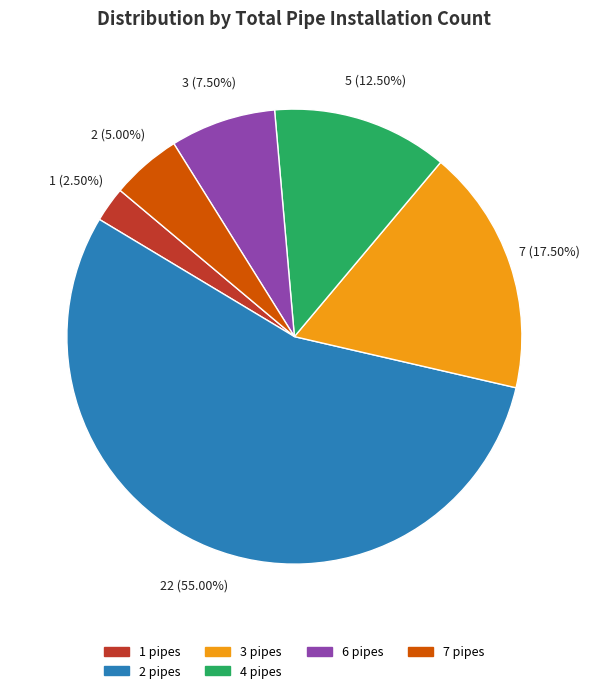

Does any single category account for the majority?

Yes